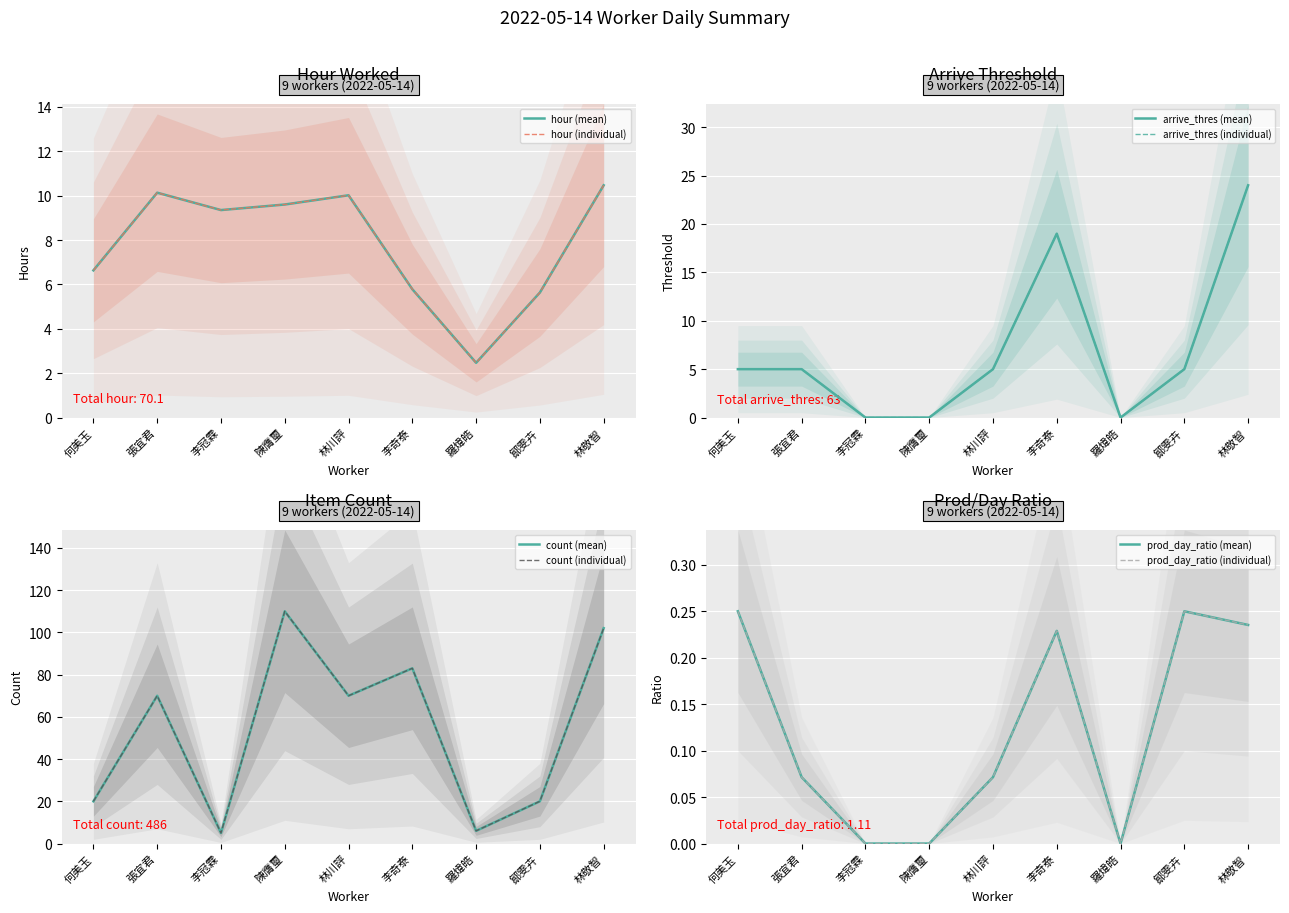

Where is the first local maximum for arrive_thres?

李奇泰